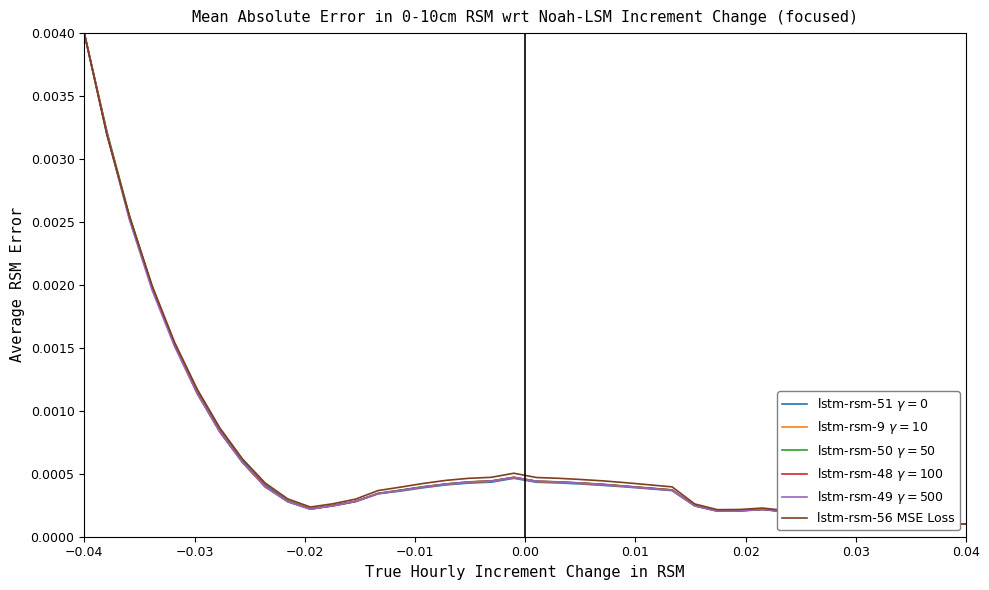

At which category is the sum across all series the highest?

−0.04